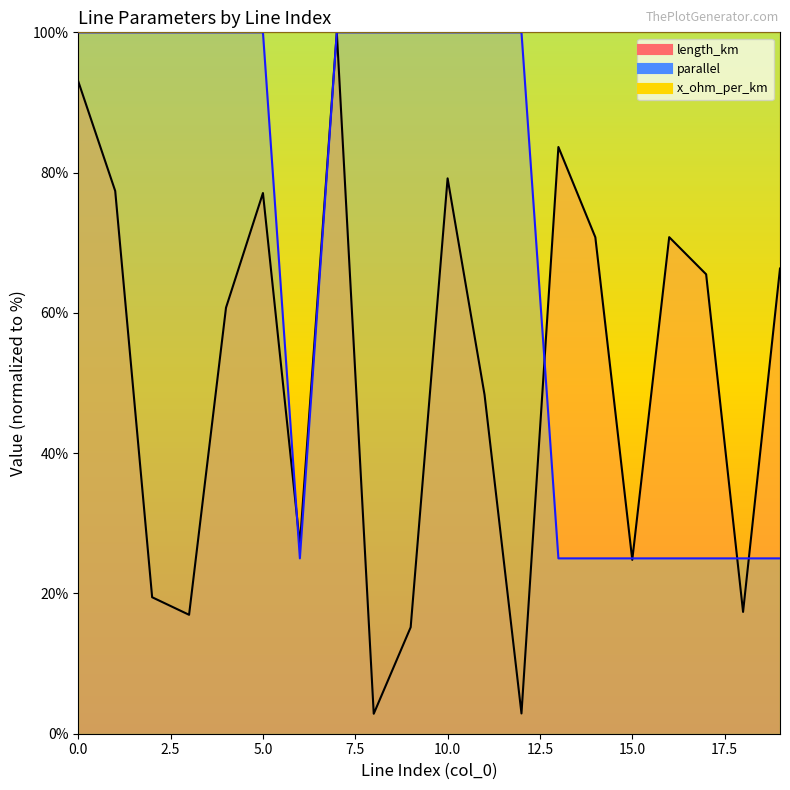

What value does the parallel series have at 4?

100.0